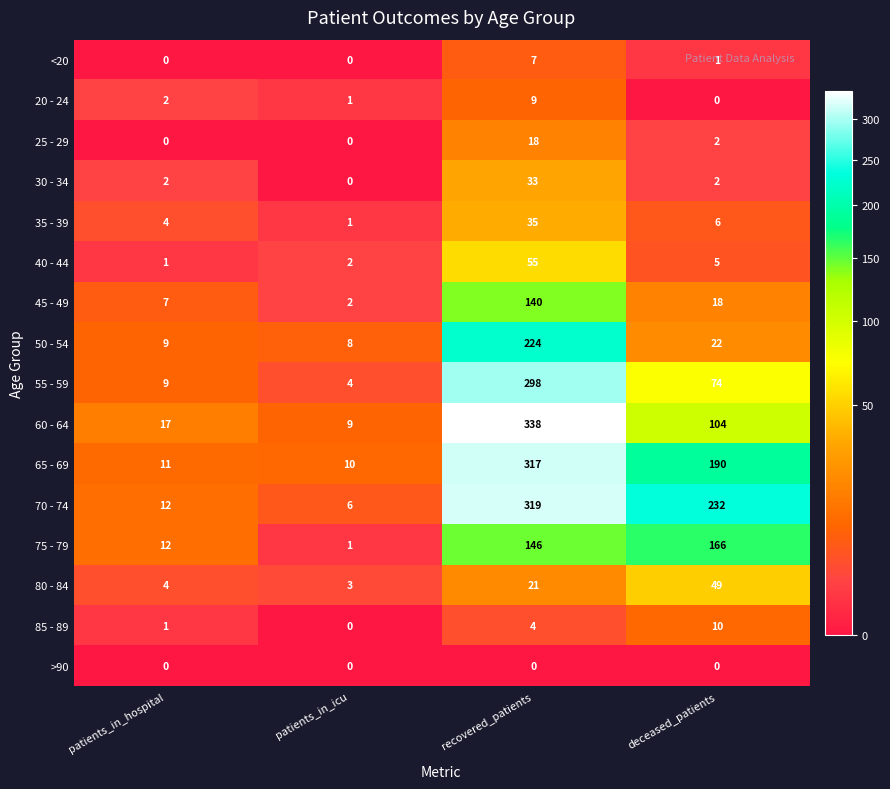

Which series changed the most between patients_in_hospital and patients_in_icu?

75 - 79